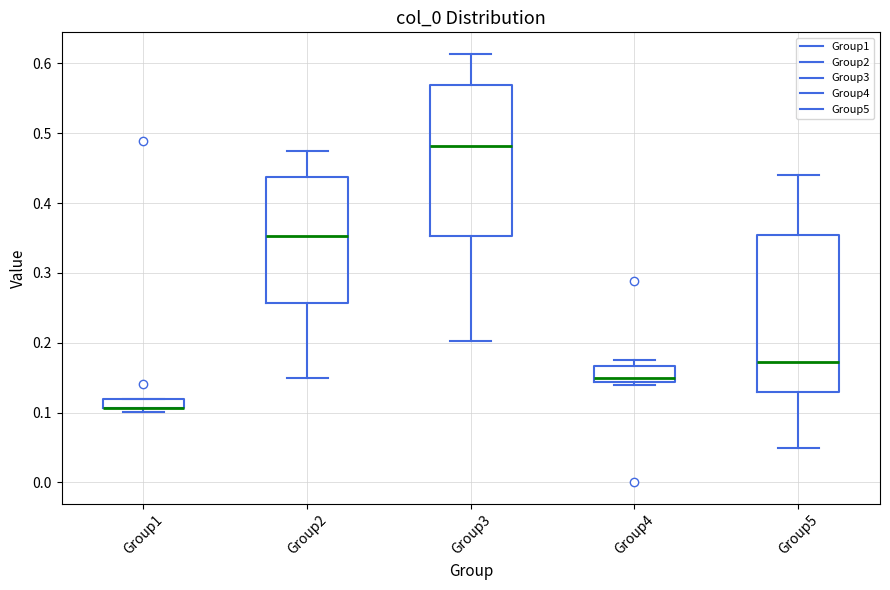

Where does the median line of the box for Group4 sit on the y-axis? The values are not printed on the chart, so give them approximately, as read against the axis.

0.15